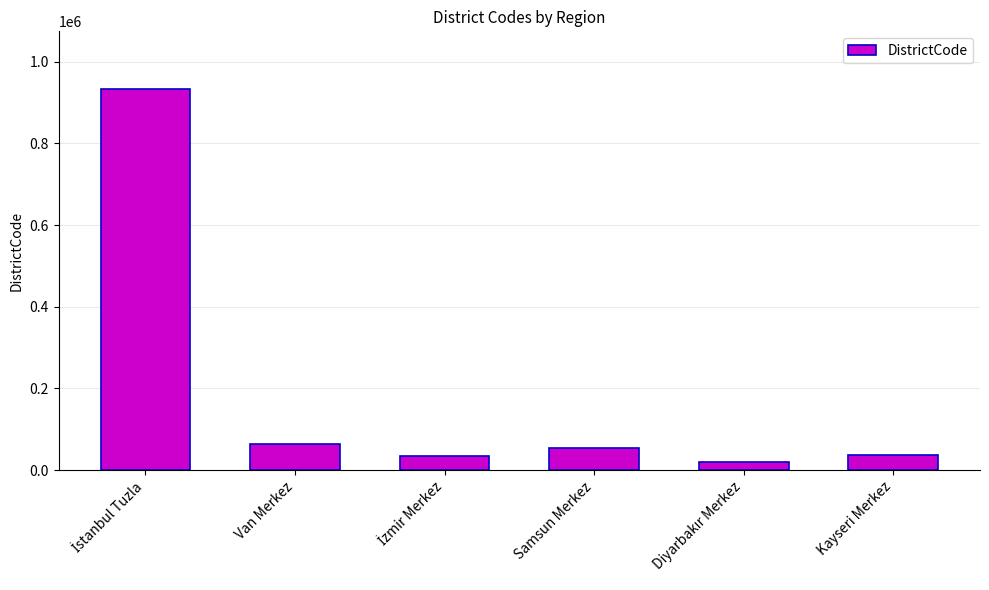

What is the label of the 2nd bar from the left?

Van Merkez